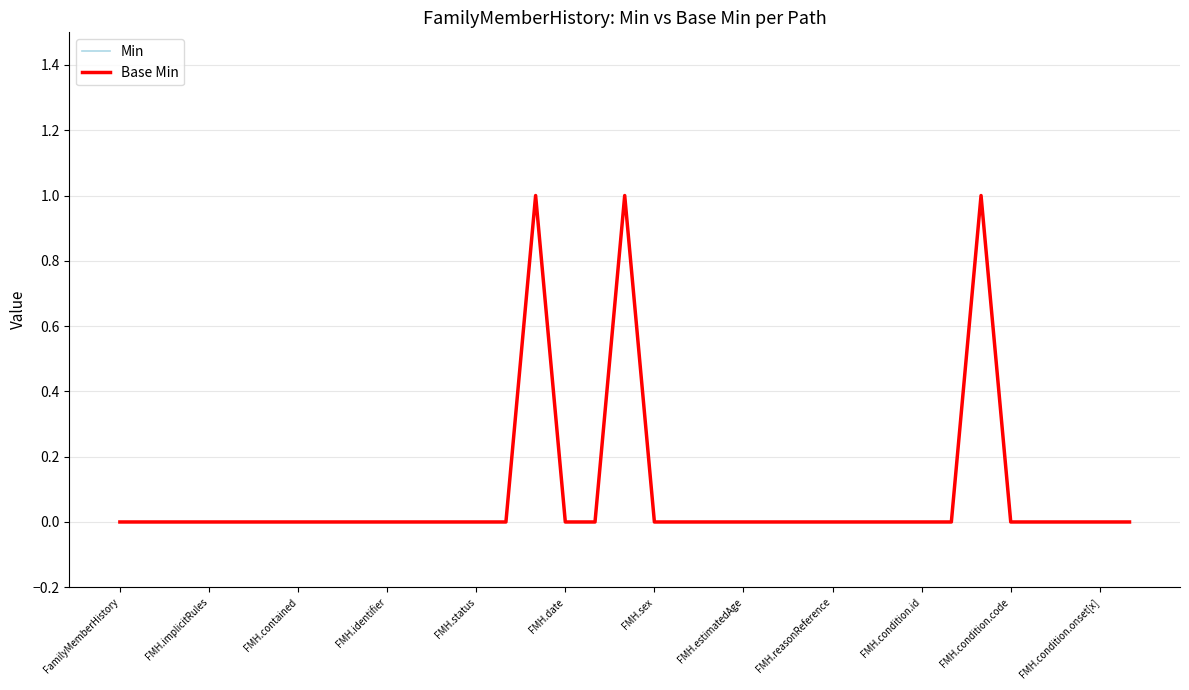

Is this an area chart (filled region under the line)?

No